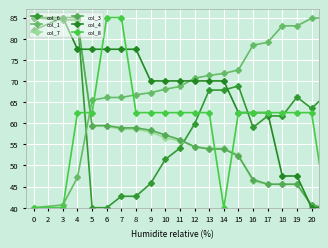

What is the difference between the maximum and minimum values in the col_7 series?

45.0